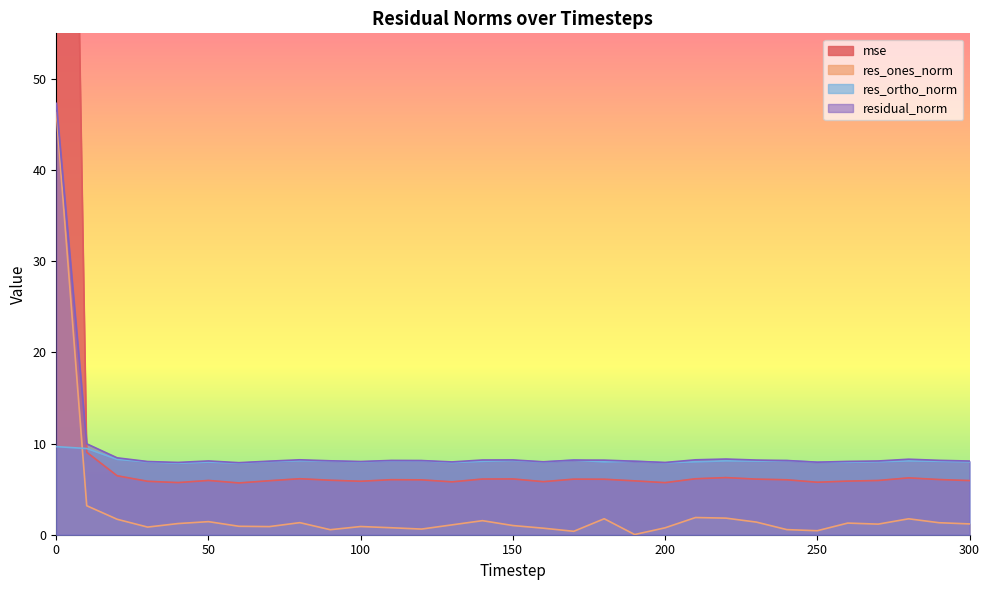

Reading right to left, transcribe all the data shown in this chart.

mse: 300=5.9	290=6.1	280=6.2	270=5.9	260=5.9	250=5.8	240=6.0	230=6.1	220=6.3	210=6.1	200=5.7	190=5.9	180=6.1	170=6.1	160=5.8	150=6.1	140=6.1	130=5.8	120=6.0	110=6.0	100=5.9	90=6.0	80=6.1	70=5.9	60=5.7	50=6.0	40=5.7	30=5.9	20=6.5	10=9.0	0=203.6
res_ones_norm: 300=1.2	290=1.3	280=1.7	270=1.2	260=1.3	250=0.4	240=0.6	230=1.4	220=1.8	210=1.9	200=0.8	190=0.0	180=1.8	170=0.4	160=0.7	150=1.0	140=1.5	130=1.1	120=0.6	110=0.8	100=0.9	90=0.6	80=1.3	70=0.9	60=0.9	50=1.4	40=1.2	30=0.8	20=1.7	10=3.2	0=46.3
res_ortho_norm: 300=8.0	290=8.1	280=8.1	270=8.0	260=7.9	250=7.9	240=8.1	230=8.1	220=8.1	210=8.0	200=7.9	190=8.1	180=8.0	170=8.2	160=8.0	150=8.1	140=8.0	130=7.9	120=8.1	110=8.1	100=8.0	90=8.1	80=8.1	70=8.0	60=7.8	50=8.0	40=7.8	30=8.0	20=8.3	10=9.5	0=9.7
residual_norm: 300=8.1	290=8.2	280=8.3	270=8.1	260=8.0	250=8.0	240=8.1	230=8.2	220=8.3	210=8.2	200=7.9	190=8.1	180=8.2	170=8.2	160=8.0	150=8.2	140=8.2	130=8.0	120=8.1	110=8.1	100=8.0	90=8.1	80=8.2	70=8.1	60=7.9	50=8.1	40=7.9	30=8.0	20=8.4	10=10.0	0=47.3